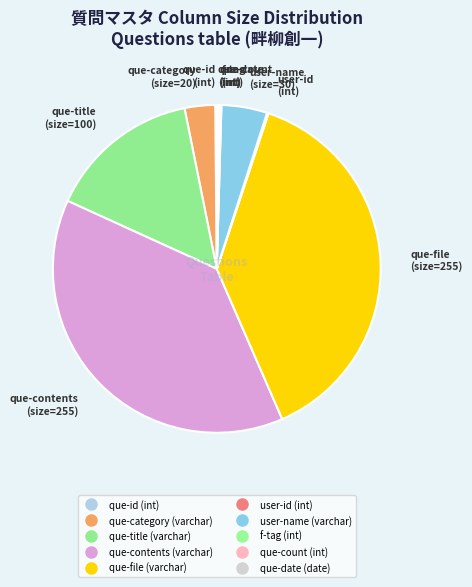

To the nearest percent, what is the average slice percentage?

10%